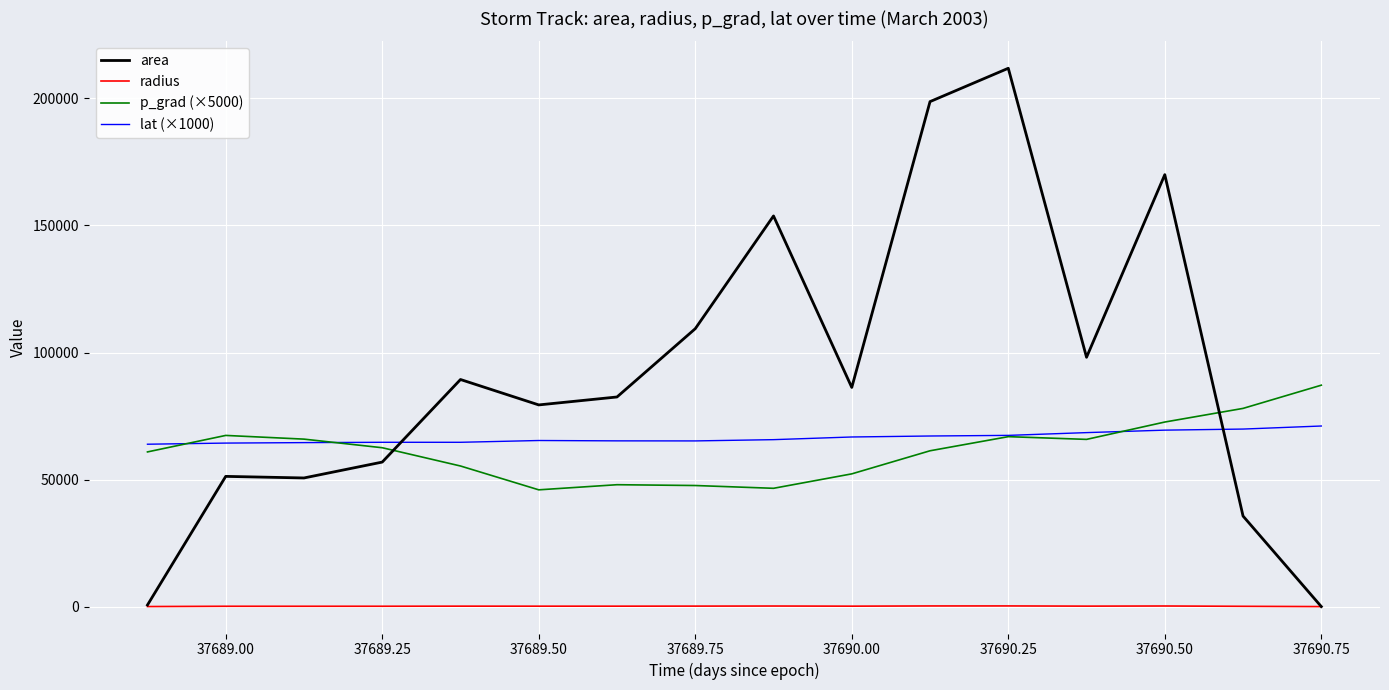

Which series has the largest range (max minus min)?

area